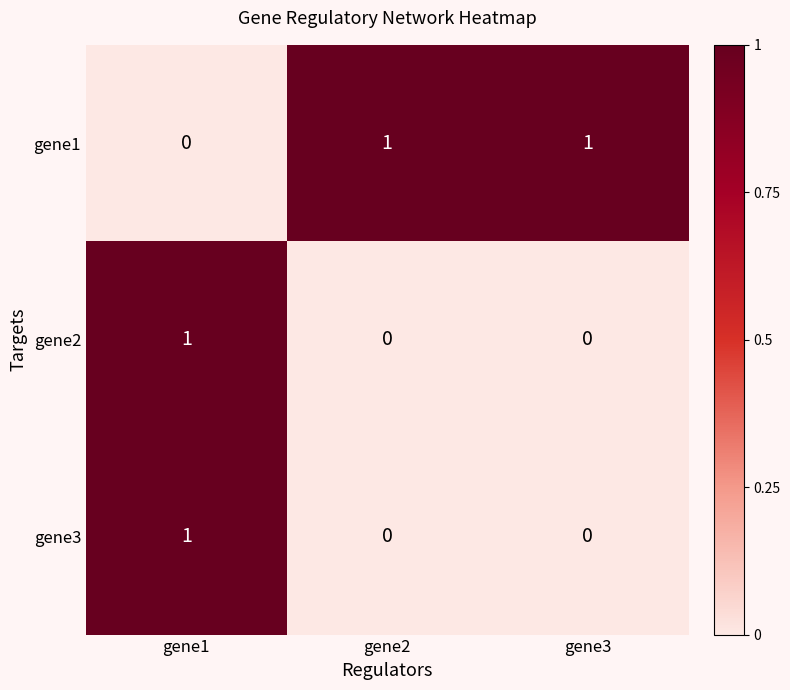

At which label does gene3 reach its peak?

gene1